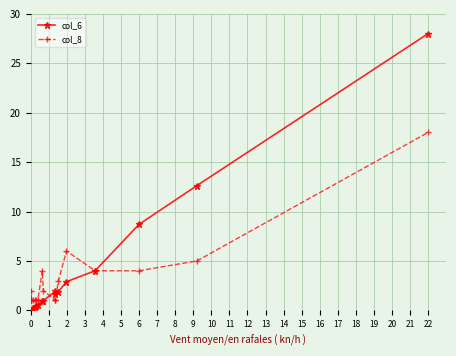

What is the value of the col_8 point at the 9th from the left?

4.0